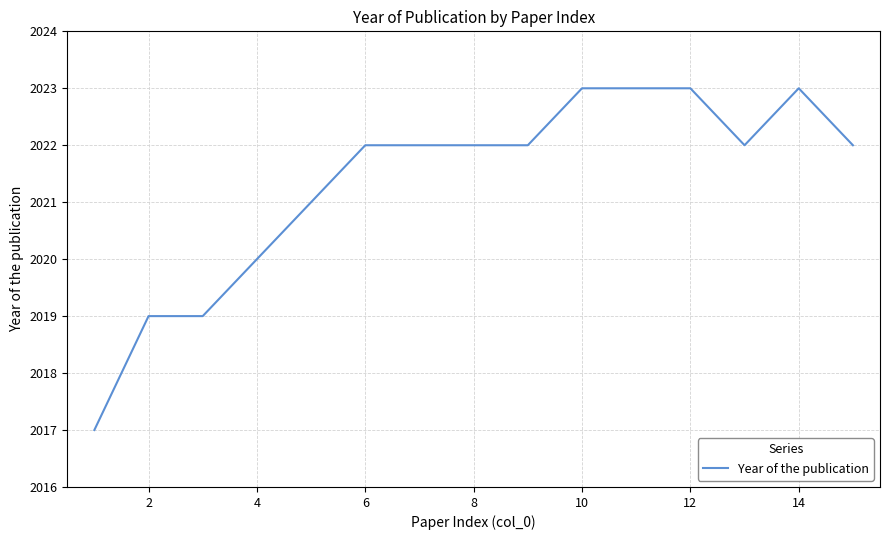

Count the values in the range 2020 to 2023.

12